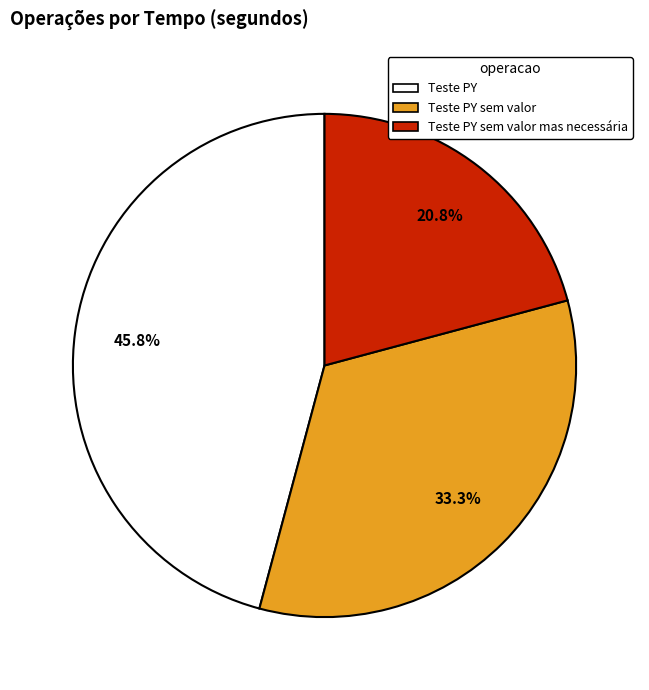

What portion of the pie excludes Teste PY?

54.2%